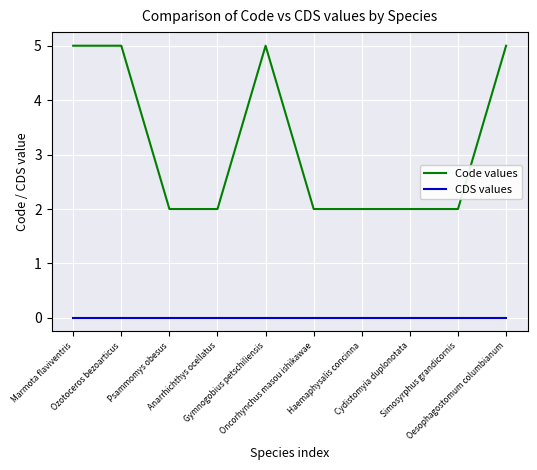

True or false: CDS values and Code values intersect in this chart.

False